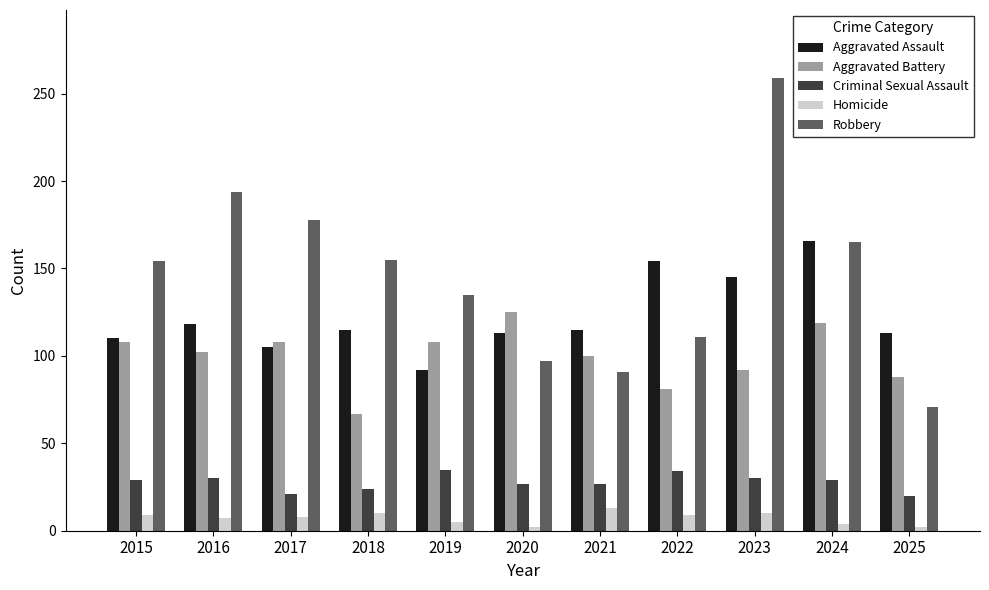

What is the total value across all series at 2017?

420